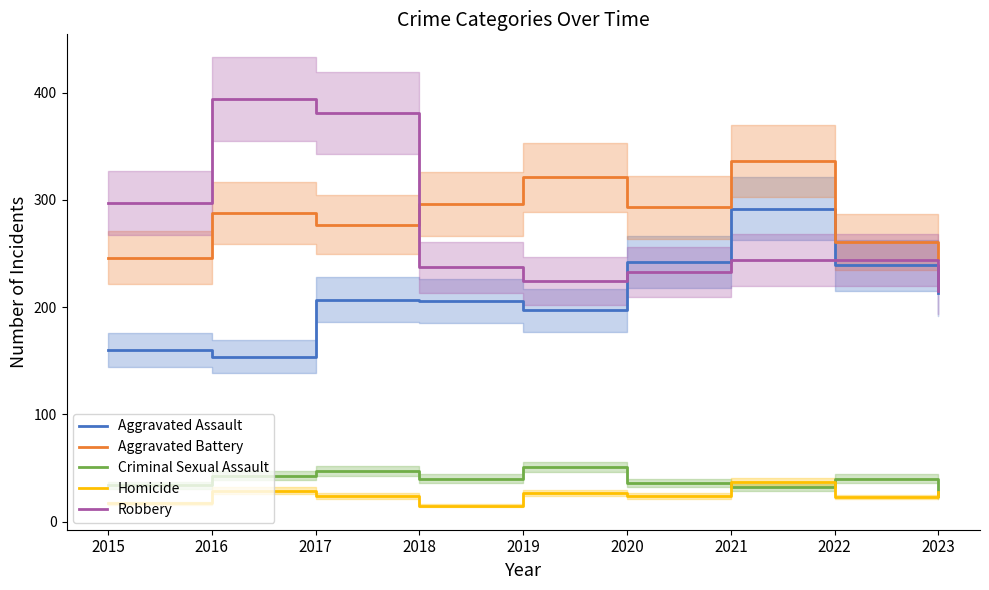

Which label corresponds to the largest value in the chart?

2016